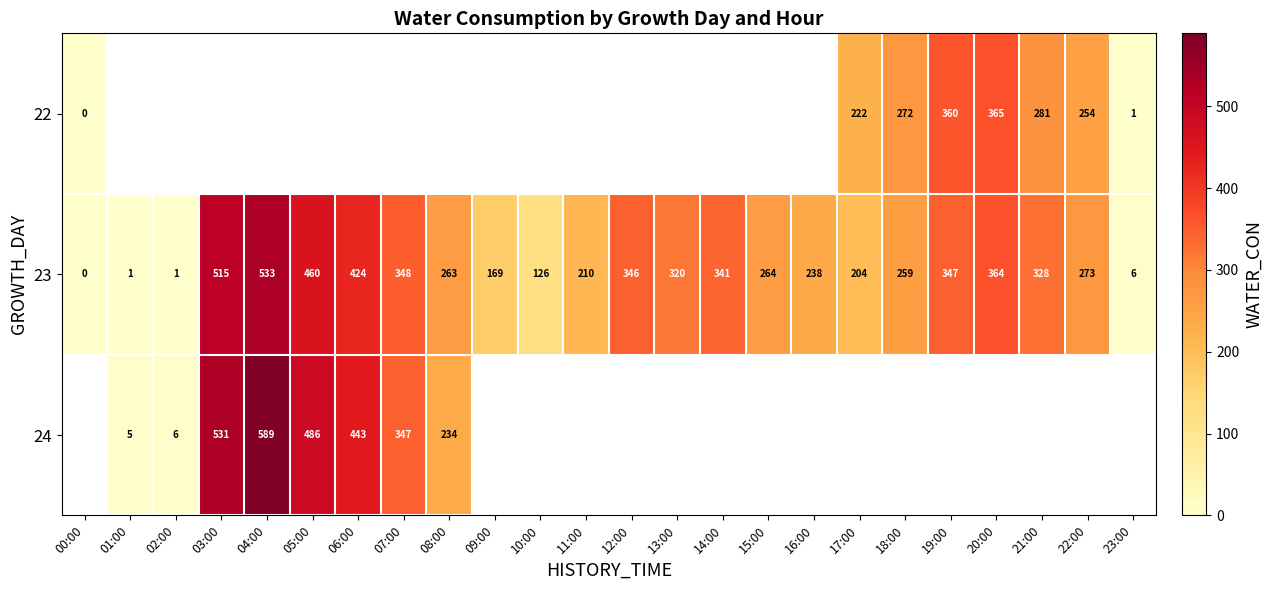

True or false: 23 has a value of 0 at 00:00.

True